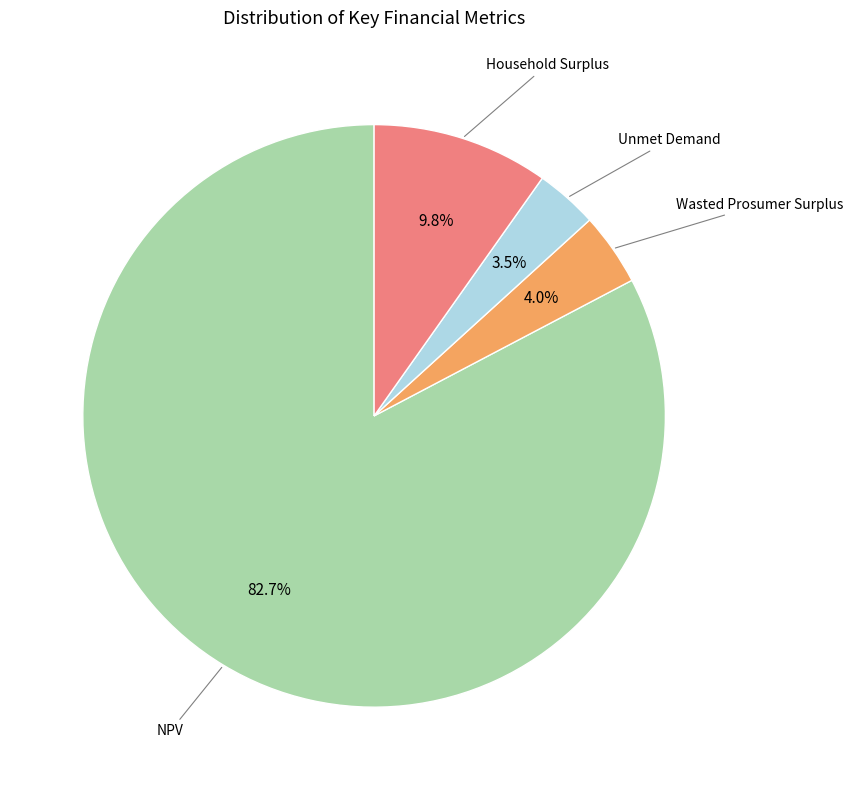

Is there any slice that represents more than half of the pie?

Yes